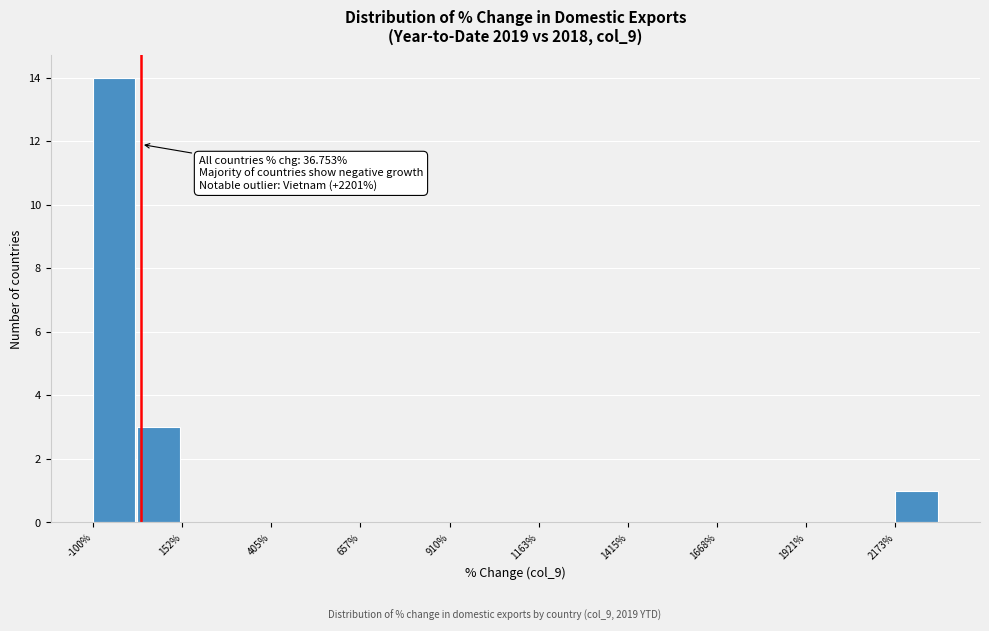

Around what value on the x-axis is the tallest bar? Give the approximate position of its centre, as read against the axis.

-50